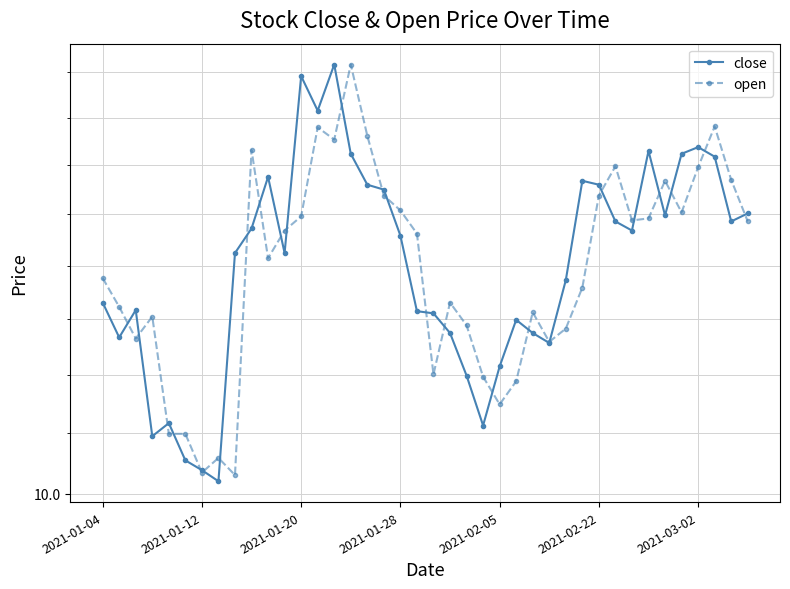

Is it true that open equals 14.1 at 15?

True